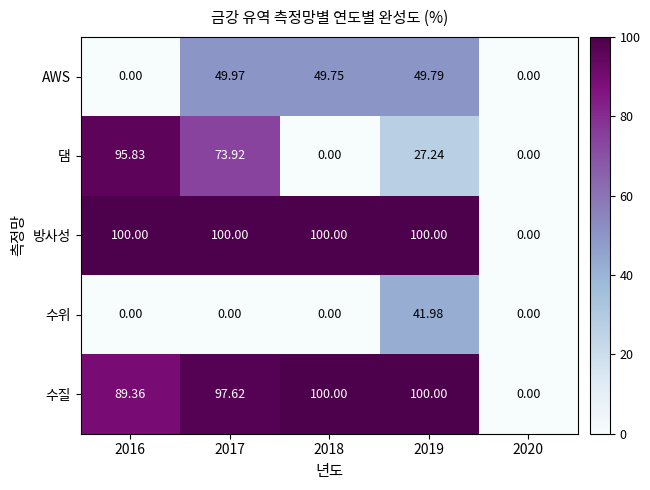

Which series has the largest total across all categories?

방사성